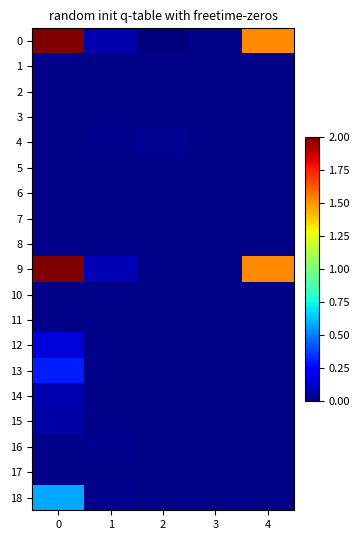

Reading left to right, transcribe all the data shown in this chart.

0: 0=2.0	1=0.1	2=0.0	3=0.0	4=1.5
1: 0=0.0	1=0.0	2=0.0	3=0.0	4=0.0
2: 0=0.0	1=0.0	2=0.0	3=0.0	4=0.0
3: 0=0.0	1=0.0	2=0.0	3=0.0	4=0.0
4: 0=0.0	1=0.0	2=0.0	3=0.0	4=0.0
5: 0=0.0	1=0.0	2=0.0	3=0.0	4=0.0
6: 0=0.0	1=0.0	2=0.0	3=0.0	4=0.0
7: 0=0.0	1=0.0	2=0.0	3=0.0	4=0.0
8: 0=0.0	1=0.0	2=0.0	3=0.0	4=0.0
9: 0=2.0	1=0.1	2=0.0	3=0.0	4=1.5
10: 0=0.0	1=0.0	2=0.0	3=0.0	4=0.0
11: 0=0.0	1=0.0	2=0.0	3=0.0	4=0.0
12: 0=0.2	1=0.0	2=0.0	3=0.0	4=0.0
13: 0=0.3	1=0.0	2=0.0	3=0.0	4=0.0
14: 0=0.1	1=0.0	2=0.0	3=0.0	4=0.0
15: 0=0.1	1=0.0	2=0.0	3=0.0	4=0.0
16: 0=0.0	1=0.0	2=0.0	3=0.0	4=0.0
17: 0=0.0	1=0.0	2=0.0	3=0.0	4=0.0
18: 0=0.6	1=0.0	2=0.0	3=0.0	4=0.0